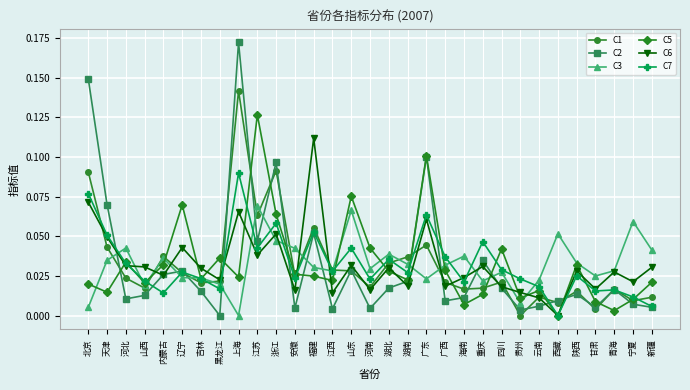

How many values in the C2 series exceed 0?

30